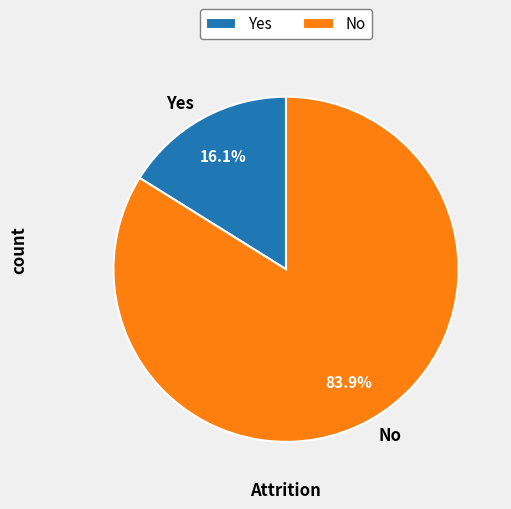

What is the largest slice in the pie chart?

No